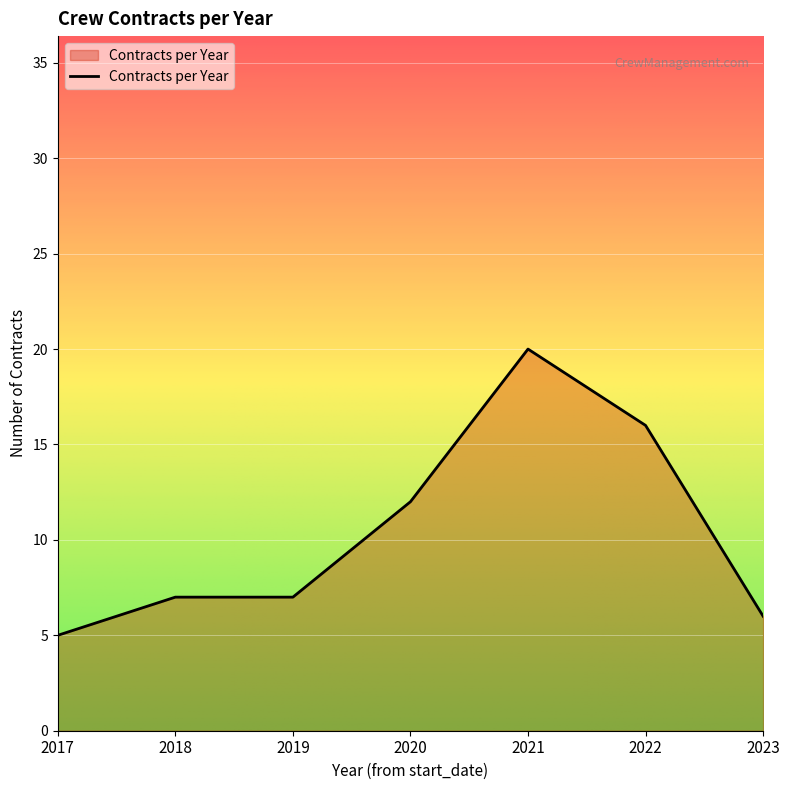

Reading left to right, transcribe all the data shown in this chart.

2017=5	2018=7	2019=7	2020=12	2021=20	2022=16	2023=6